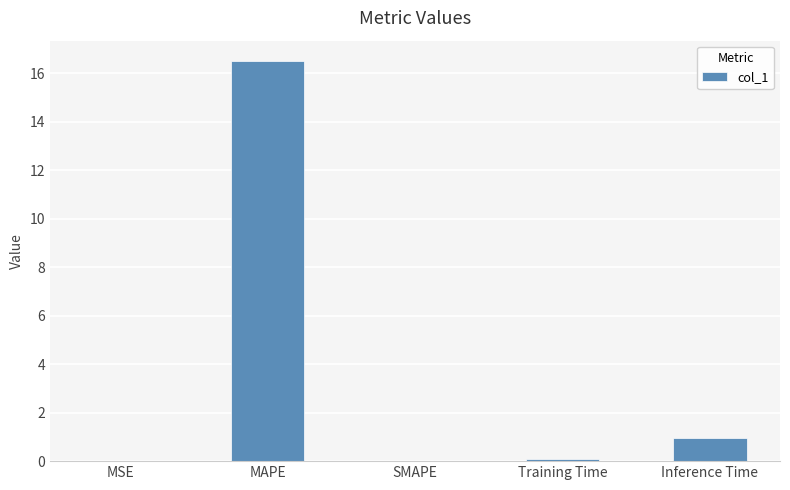

What is the sum of the values at MSE and Training Time?

0.1